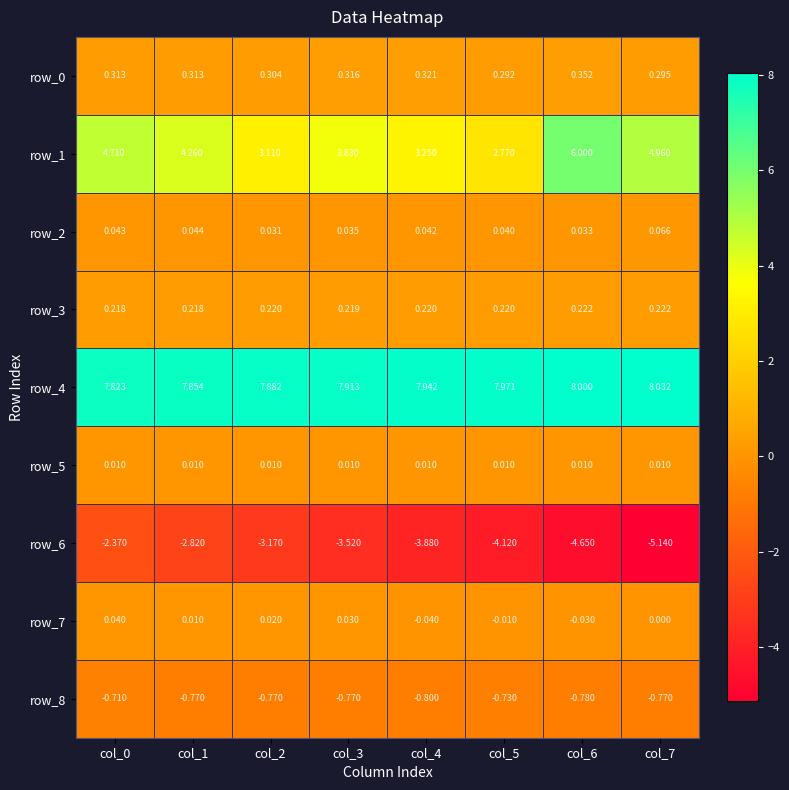

What is the difference between the highest and lowest values at col_3?

11.4